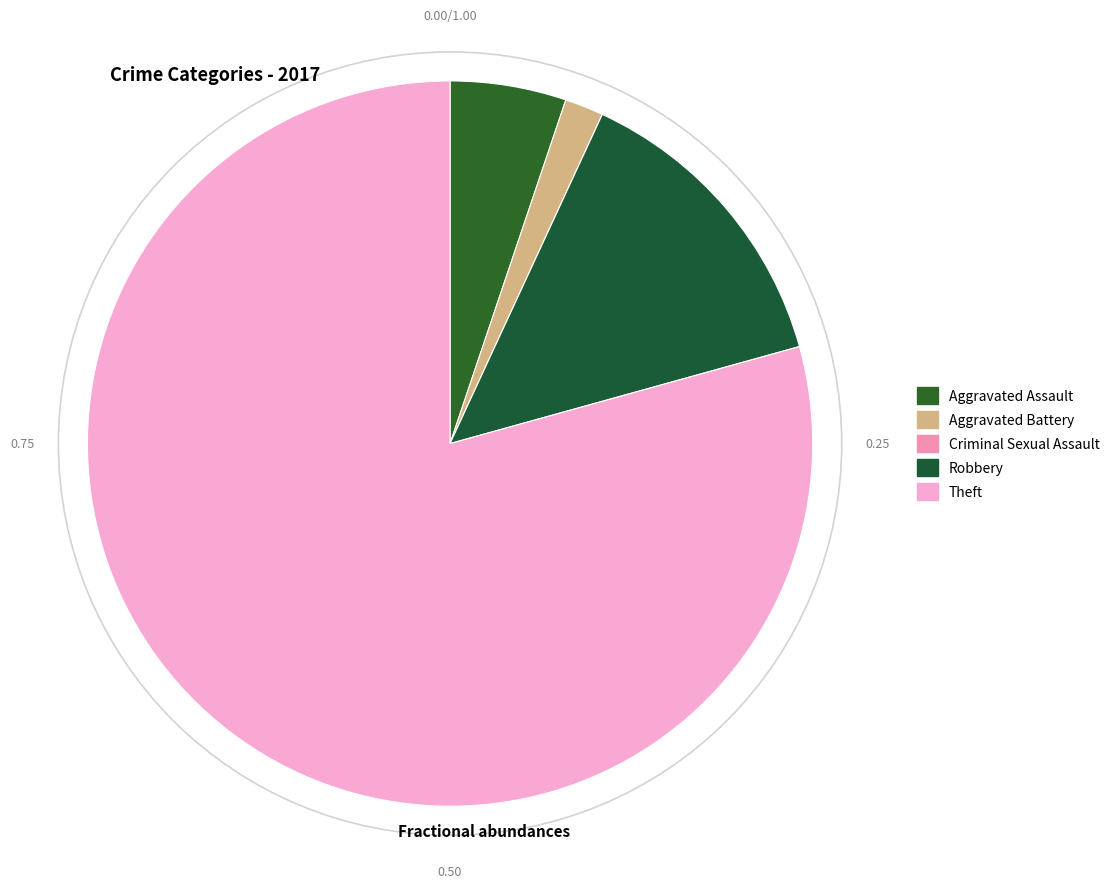

What percentage is the Aggravated Assault slice, to the nearest percent?

5%